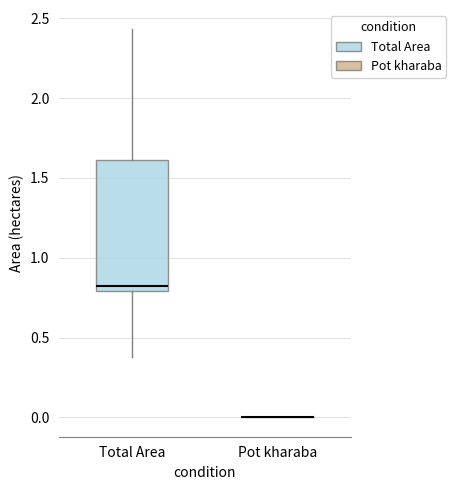

Reading left to right, transcribe this box plot: for each box, give where its median line is, the range the box spans, and where its two whiskers end, as read against the y-axis. The values are not printed on the chart, so give them approximately, as read against the axis.

Total Area: median 0.80 (just above the box's lower edge), box 0.80 to 1.60, whiskers 0.40 to 2.45
Pot kharaba: box collapsed to a line at 0.00, whiskers 0.00 to 0.00